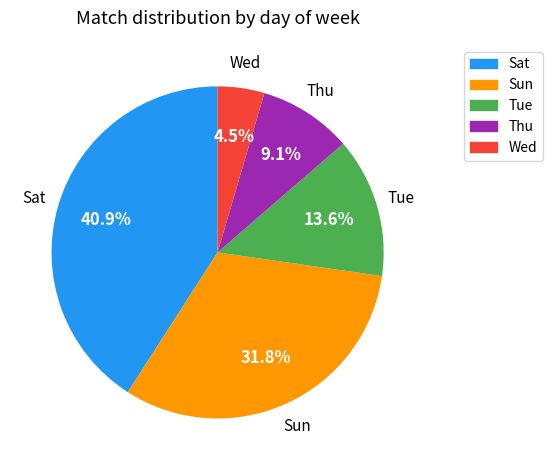

Between Sun and Sat, which is larger?

Sat